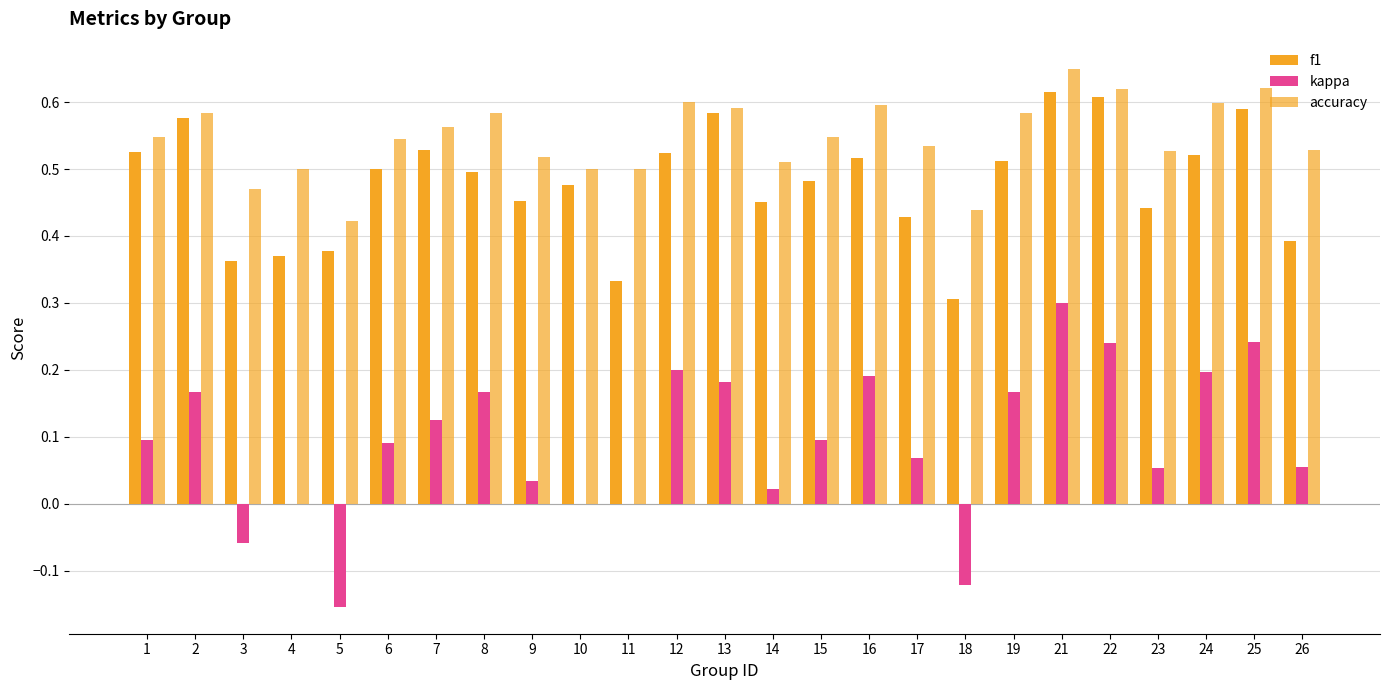

Are the bars grouped side by side (vs. stacked)?

Yes